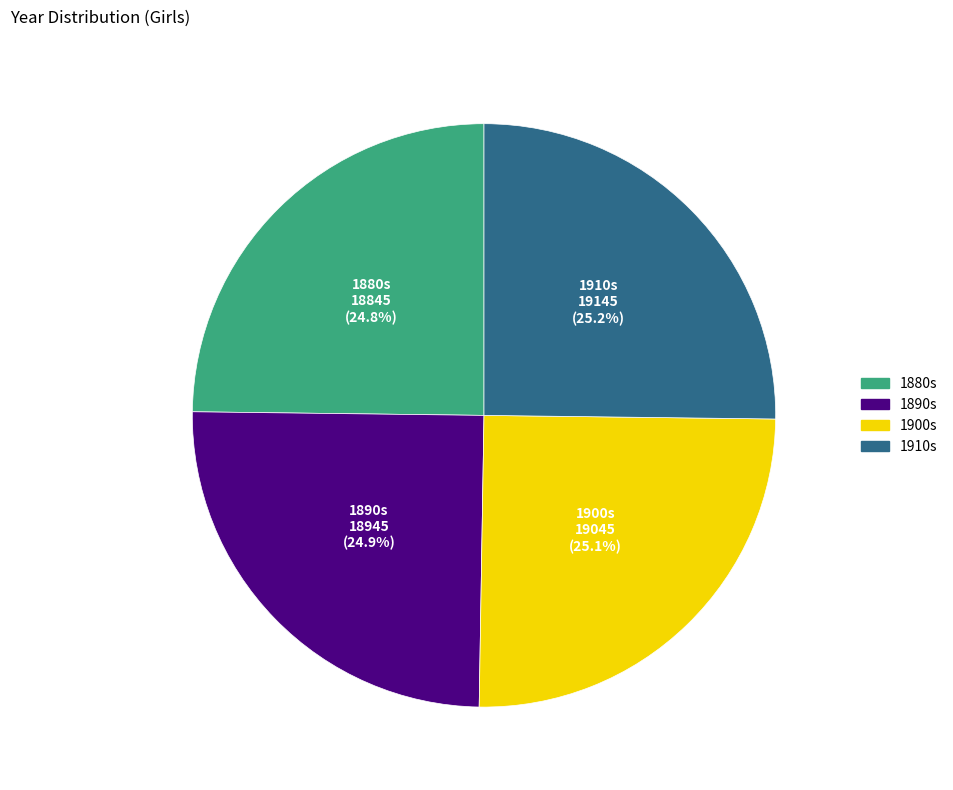

What is the ratio of the value at 1910s to the value at 1900s?

1.0